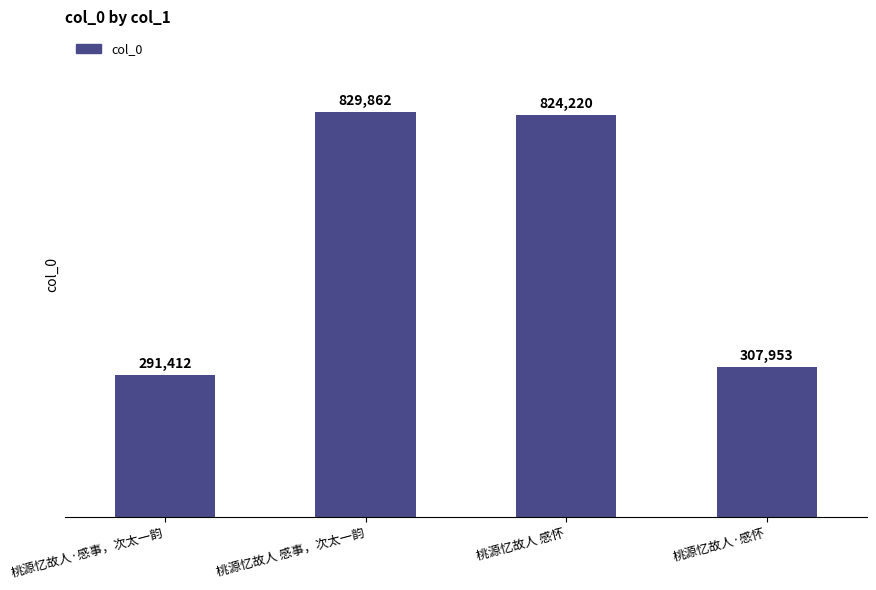

At which category does the chart reach its minimum across all series?

桃源忆故人·感事，次太一韵